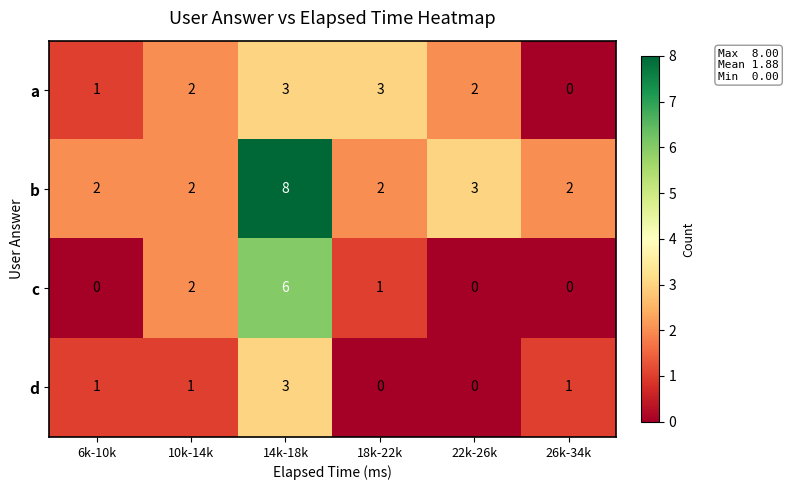

Reading left to right, extract all data points from this chart.

a: 1	2	3	3	2	0
b: 2	2	8	2	3	2
c: 0	2	6	1	0	0
d: 1	1	3	0	0	1